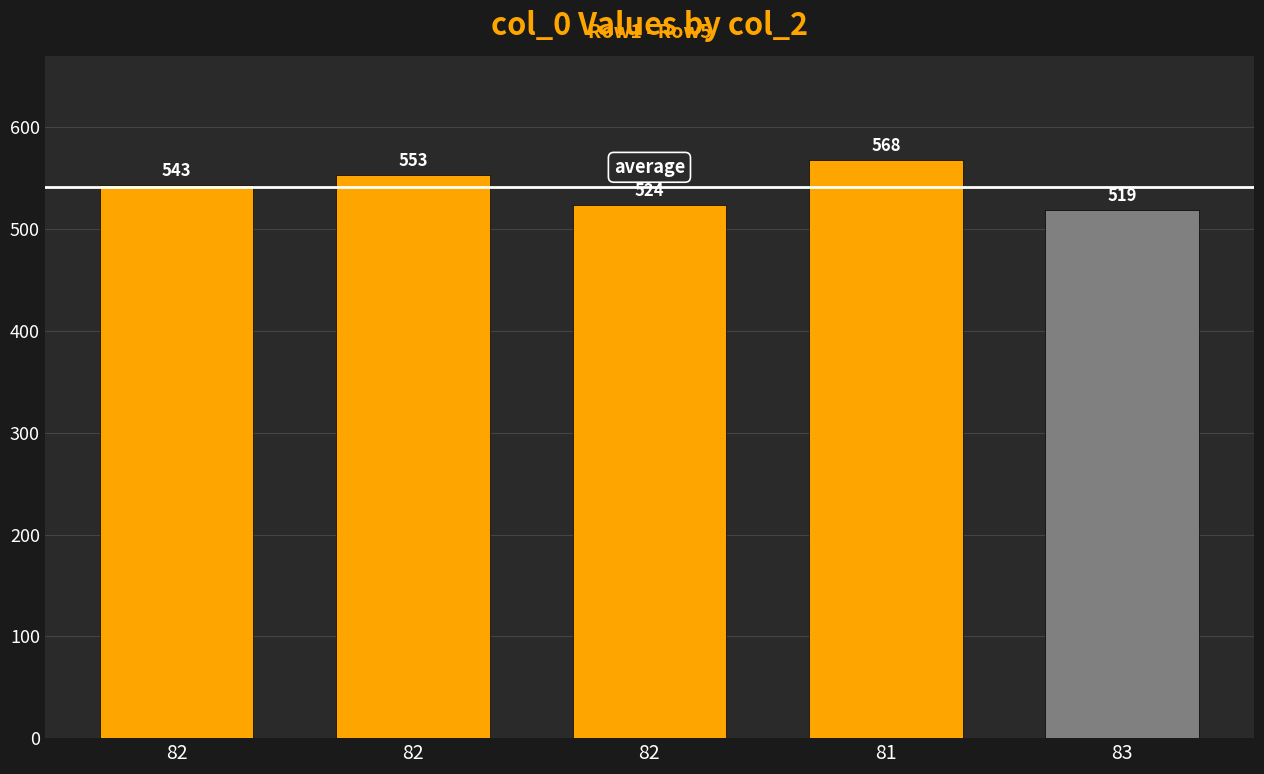

What value does the data have at 82?

543